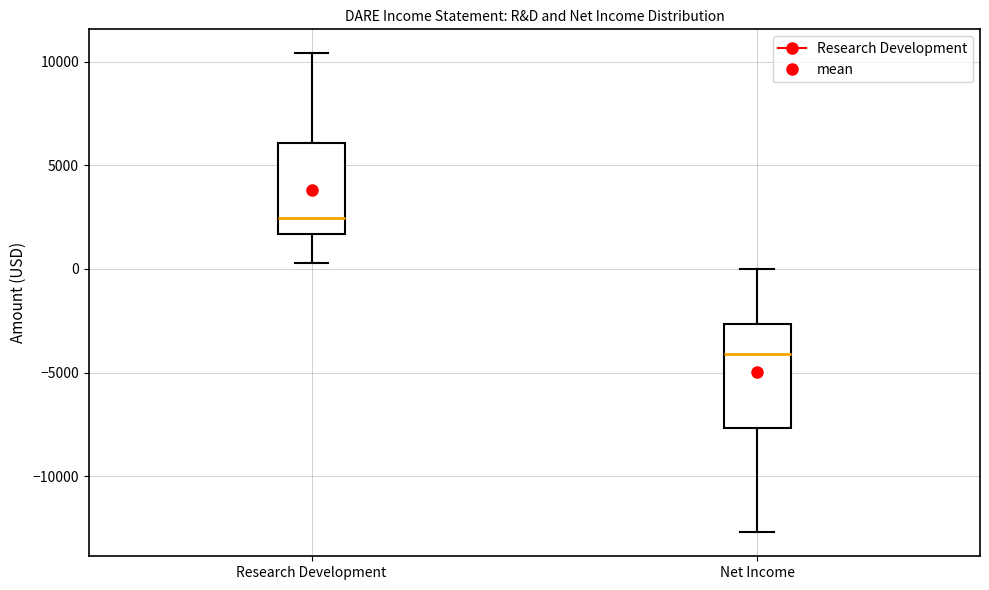

Which box's median line is the highest?

Research Development